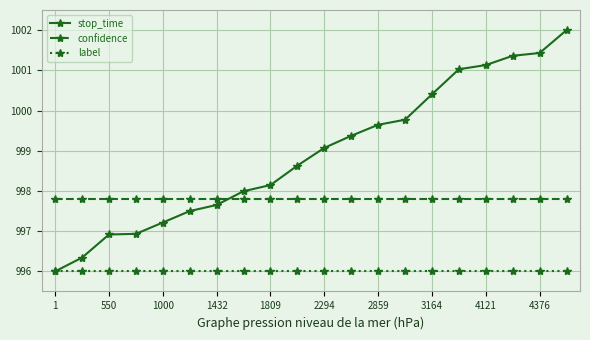

At how many categories does at least one series exceed 1000?

6